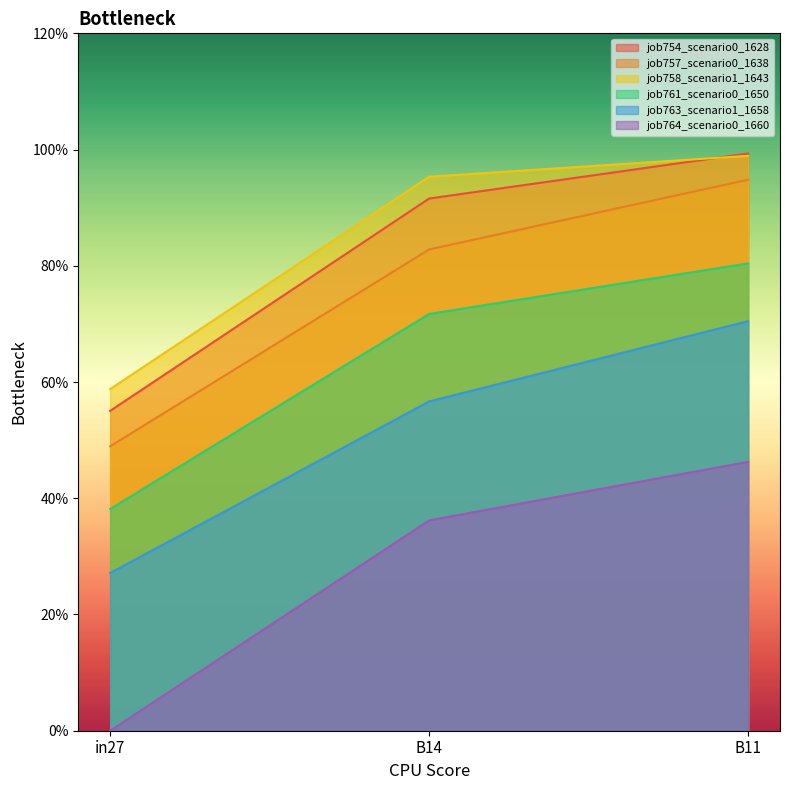

Is the value of job754_scenario0_1628 at B14 greater than the value of job757_scenario0_1638 at B14?

Yes